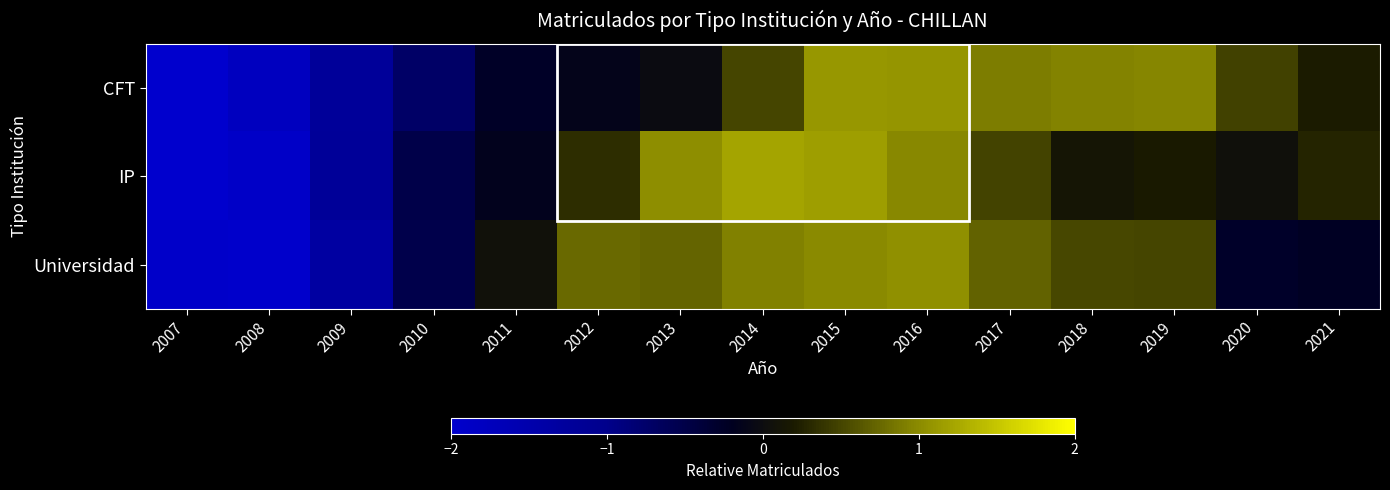

At 2011, list the series in order from smallest to largest.

CFT, IP, Universidad